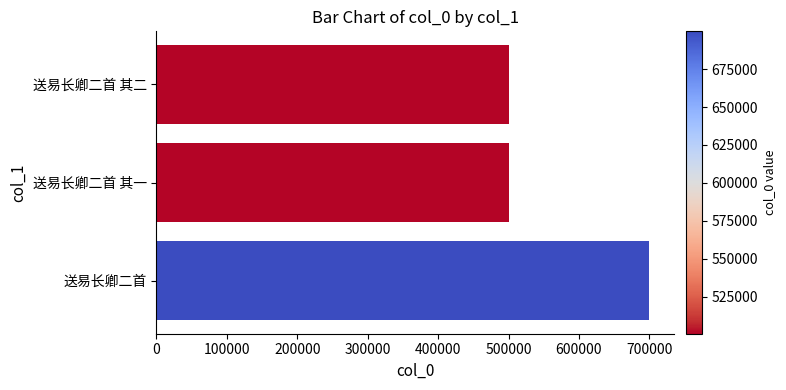

At which label is the value closest to 600222?

送易长卿二首 其二